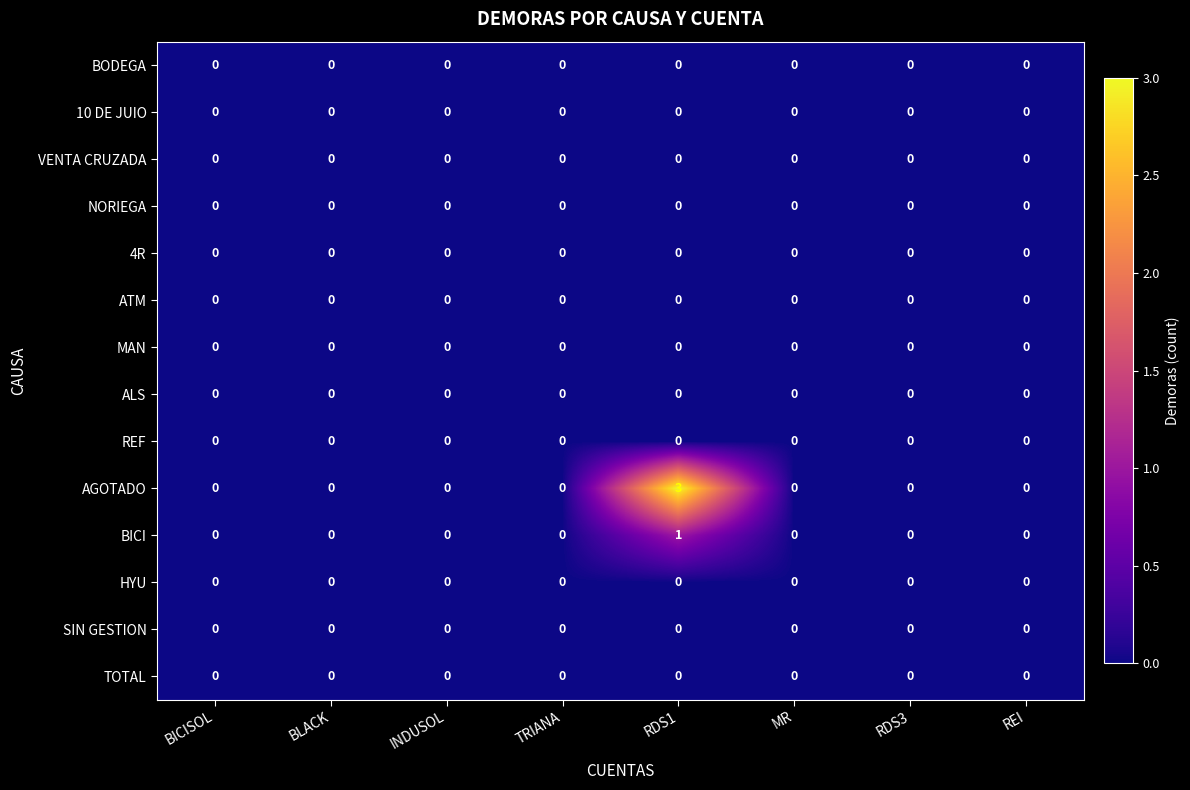

Which series has the largest total across all categories?

AGOTADO